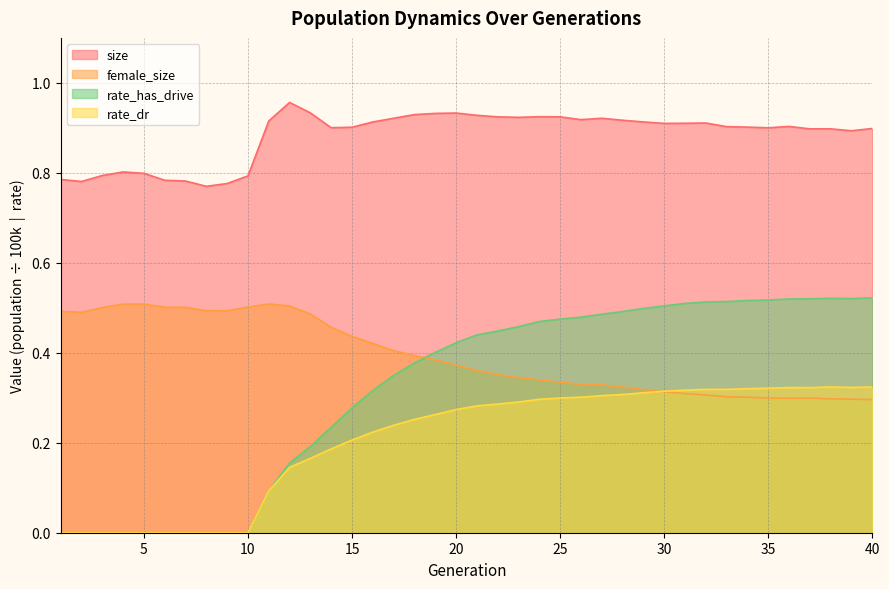

Reading left to right, extract all data points from this chart.

size: 0.8	0.8	0.8	0.8	0.8	0.8	0.8	0.8	0.8	0.8	0.9	1.0	0.9	0.9	0.9	0.9	0.9	0.9	0.9	0.9	0.9	0.9	0.9	0.9	0.9	0.9	0.9	0.9	0.9	0.9	0.9	0.9	0.9	0.9	0.9	0.9	0.9	0.9	0.9	0.9
female_size: 0.5	0.5	0.5	0.5	0.5	0.5	0.5	0.5	0.5	0.5	0.5	0.5	0.5	0.5	0.4	0.4	0.4	0.4	0.4	0.4	0.4	0.4	0.3	0.3	0.3	0.3	0.3	0.3	0.3	0.3	0.3	0.3	0.3	0.3	0.3	0.3	0.3	0.3	0.3	0.3
rate_dr: 0.0	0.0	0.0	0.0	0.0	0.0	0.0	0.0	0.0	0.0	0.1	0.1	0.2	0.2	0.2	0.2	0.2	0.3	0.3	0.3	0.3	0.3	0.3	0.3	0.3	0.3	0.3	0.3	0.3	0.3	0.3	0.3	0.3	0.3	0.3	0.3	0.3	0.3	0.3	0.3
rate_has_drive: 0.0	0.0	0.0	0.0	0.0	0.0	0.0	0.0	0.0	0.0	0.1	0.2	0.2	0.2	0.3	0.3	0.3	0.4	0.4	0.4	0.4	0.4	0.5	0.5	0.5	0.5	0.5	0.5	0.5	0.5	0.5	0.5	0.5	0.5	0.5	0.5	0.5	0.5	0.5	0.5